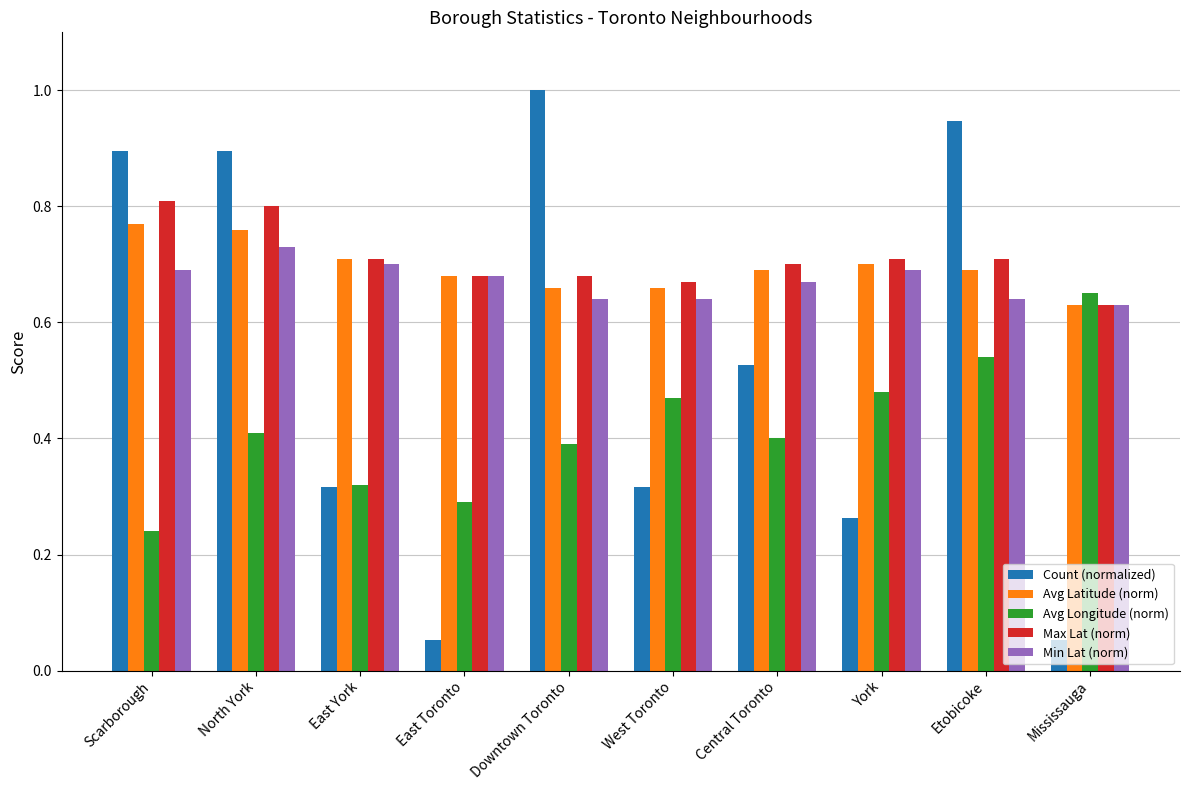

True or false: Avg Longitude (norm) has a value of 0.2 at Central Toronto.

False